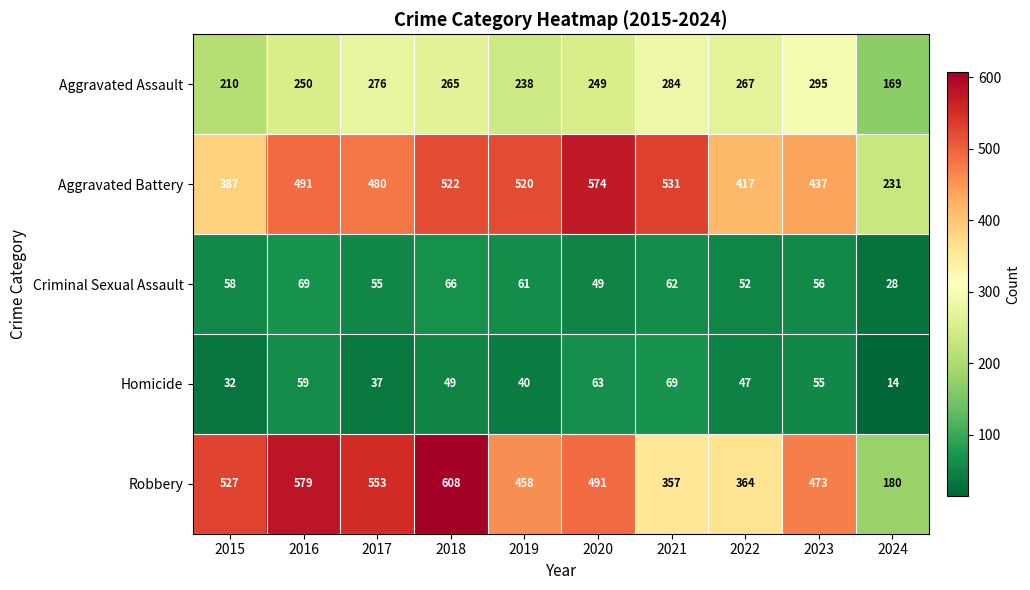

At which category does the chart reach its peak across all series?

2018